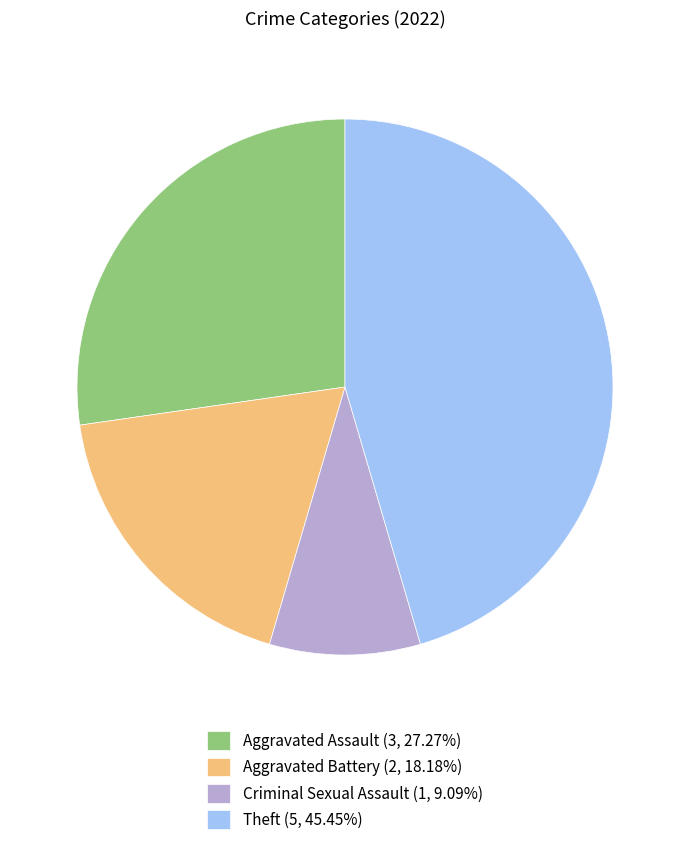

Combined, do Aggravated Assault (3, 27.27%) and Theft (5, 45.45%) account for over 50%?

Yes